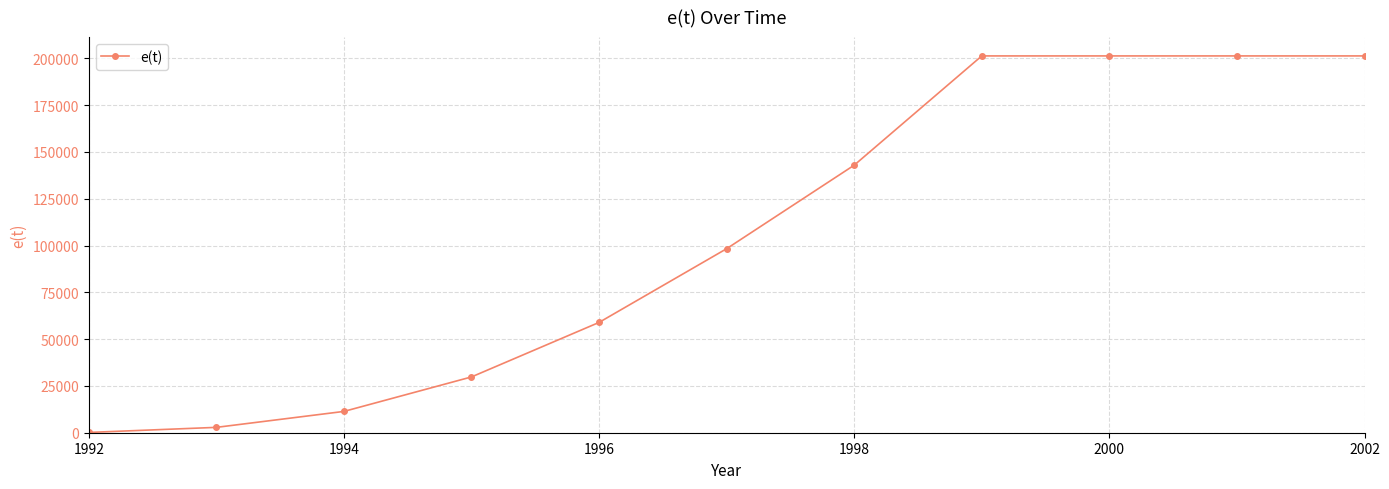

What is the value of the 8th point from the left?

201300